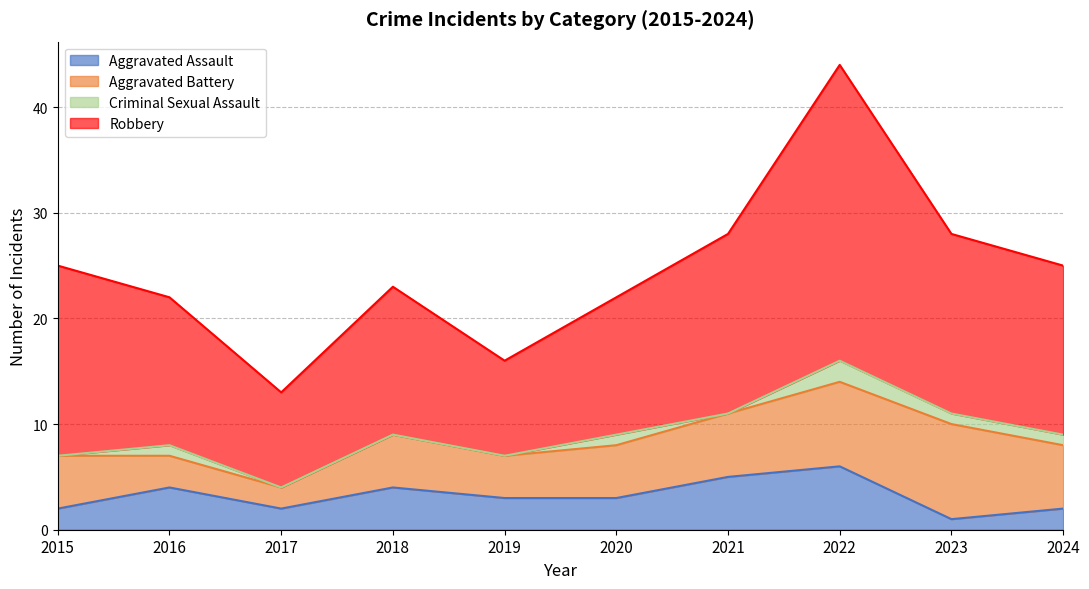

Count the Aggravated Assault values in the range 2 to 4.

7